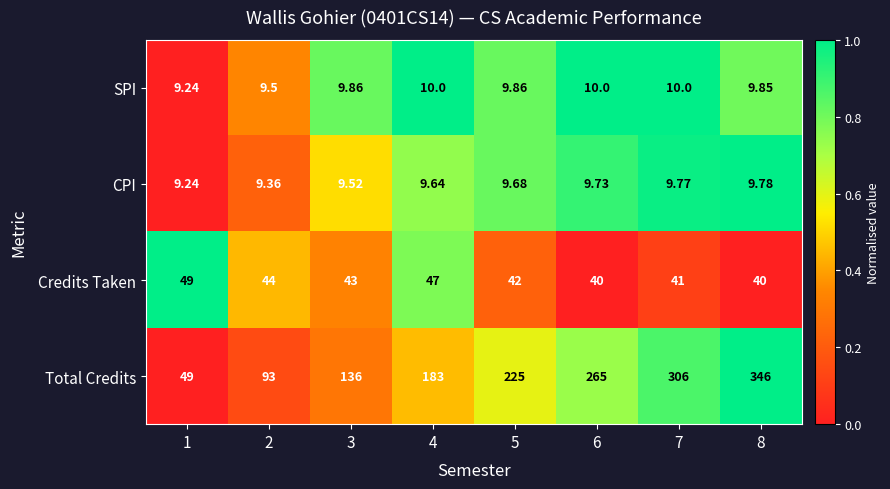

Which series has the largest total across all categories?

Total Credits